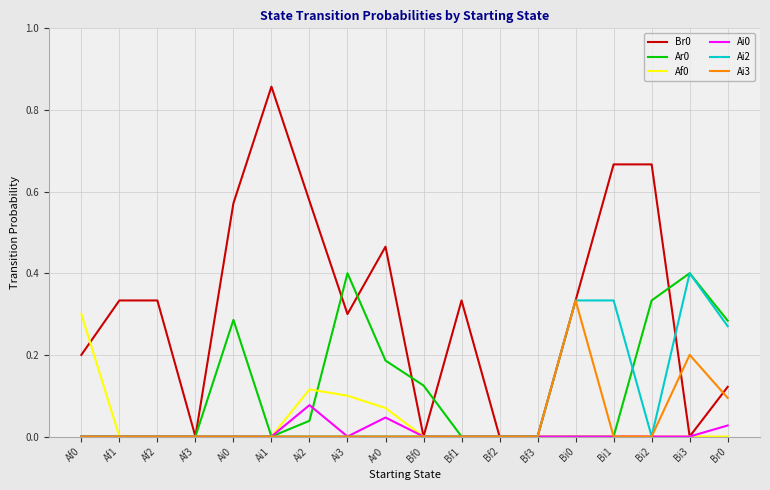

What position from the right is Bi1?

4